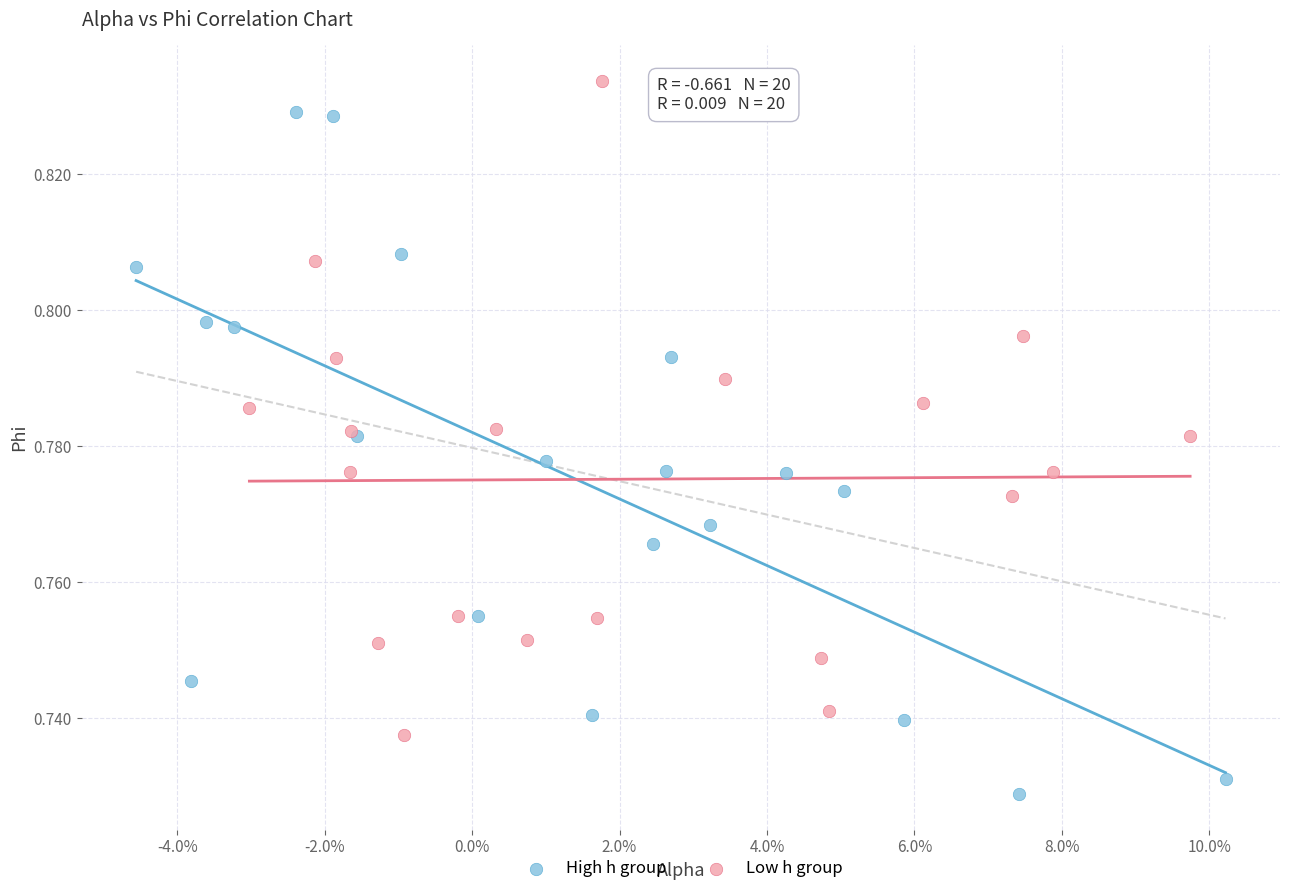

Which series reaches the minimum Y coordinate?

High h group